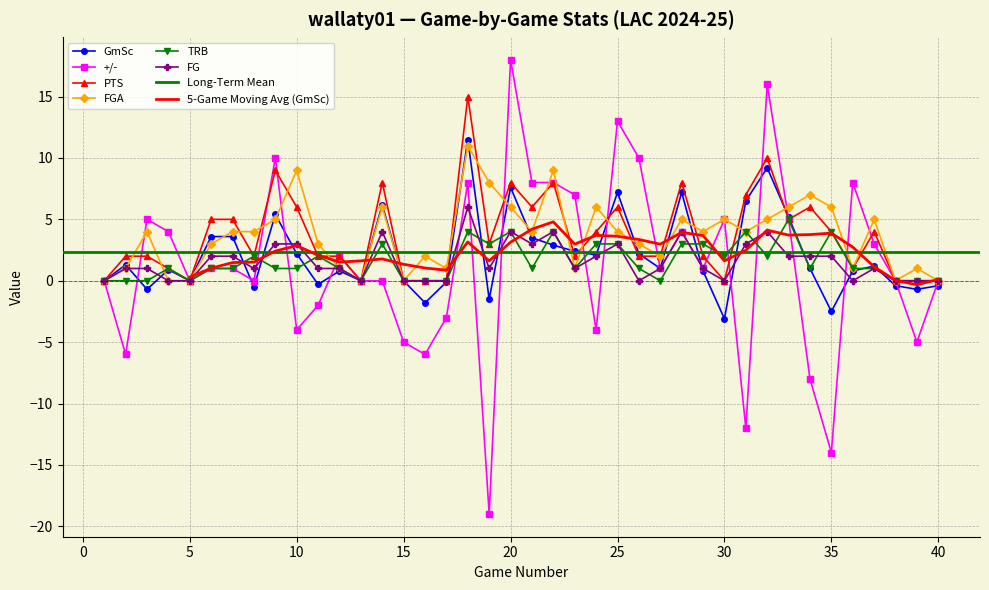

List the labels in order of FG value, largest first.

18, 14, 20, 22, 28, 32, 9, 10, 21, 25, 31, 6, 7, 24, 33, 34, 35, 2, 3, 8, 11, 12, 19, 23, 27, 29, 37, 1, 4, 5, 13, 15, 16, 17, 26, 30, 36, 38, 39, 40